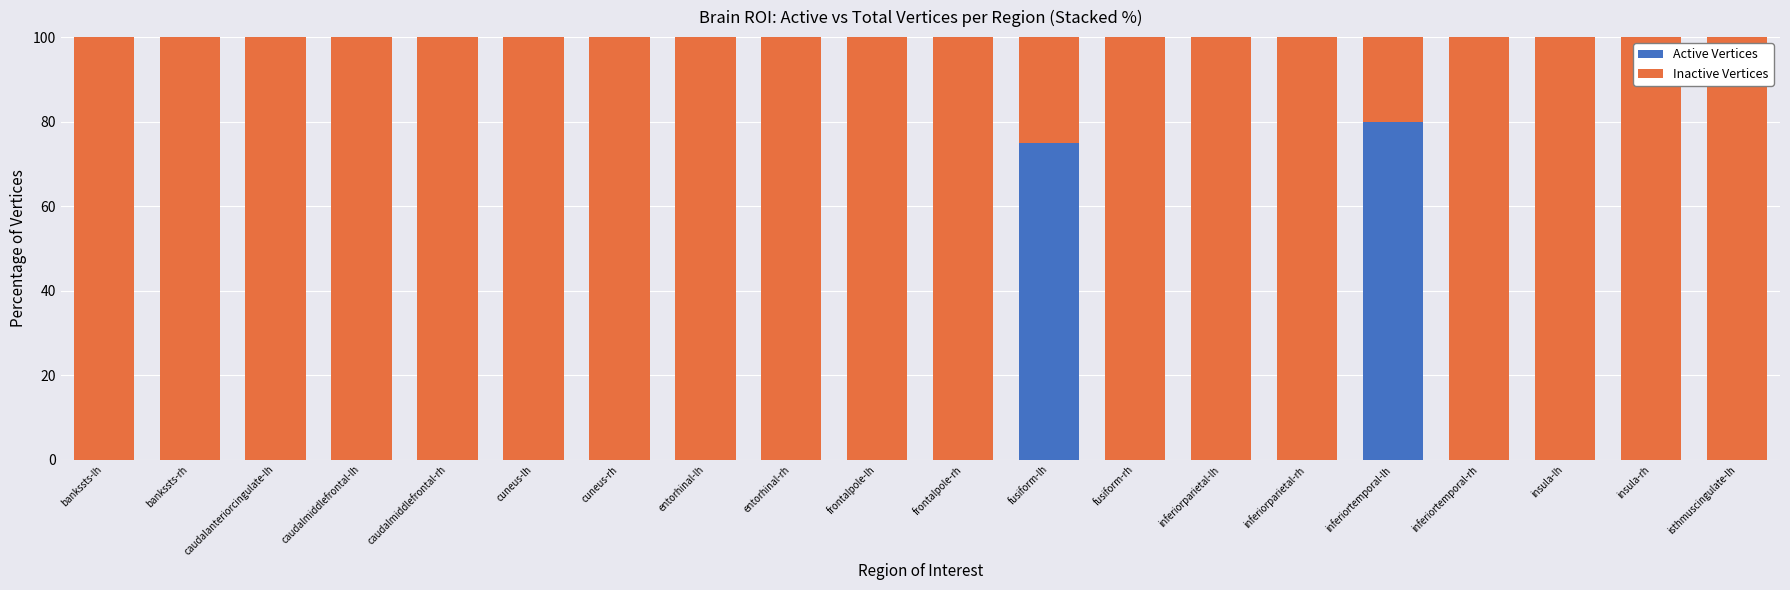

Is it true that Active Vertices equals 26 at insula-lh?

False